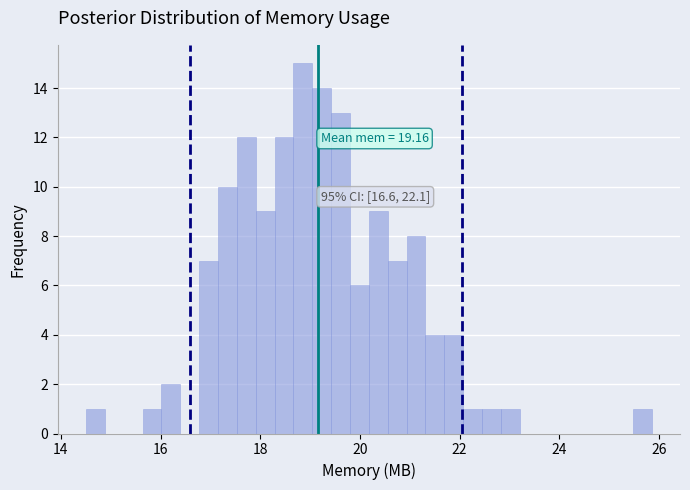

Around what value on the x-axis is the tallest bar? Give the approximate position of its centre, as read against the axis.

18.8